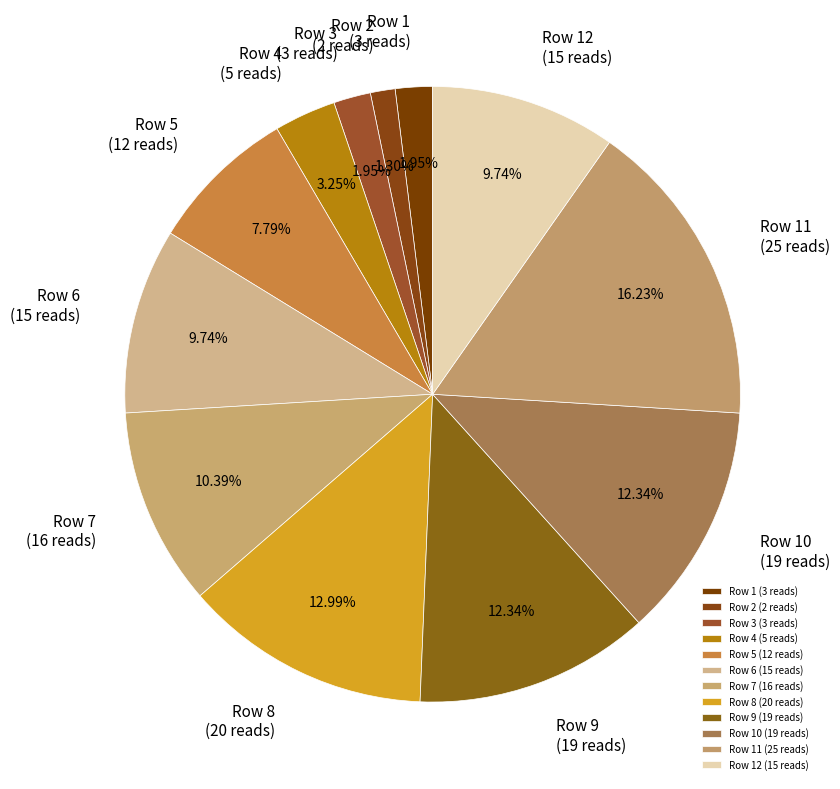

Is there any slice that represents more than half of the pie?

No